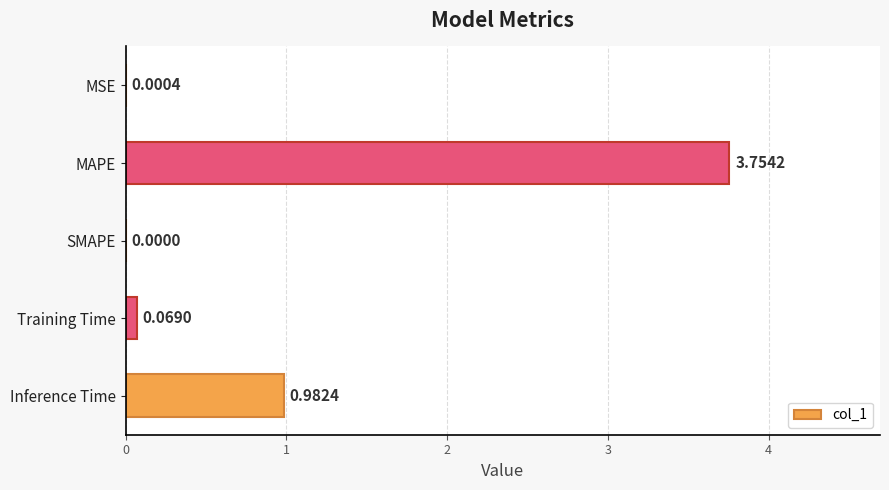

What is the sum of the values at Inference Time and Training Time?

1.1